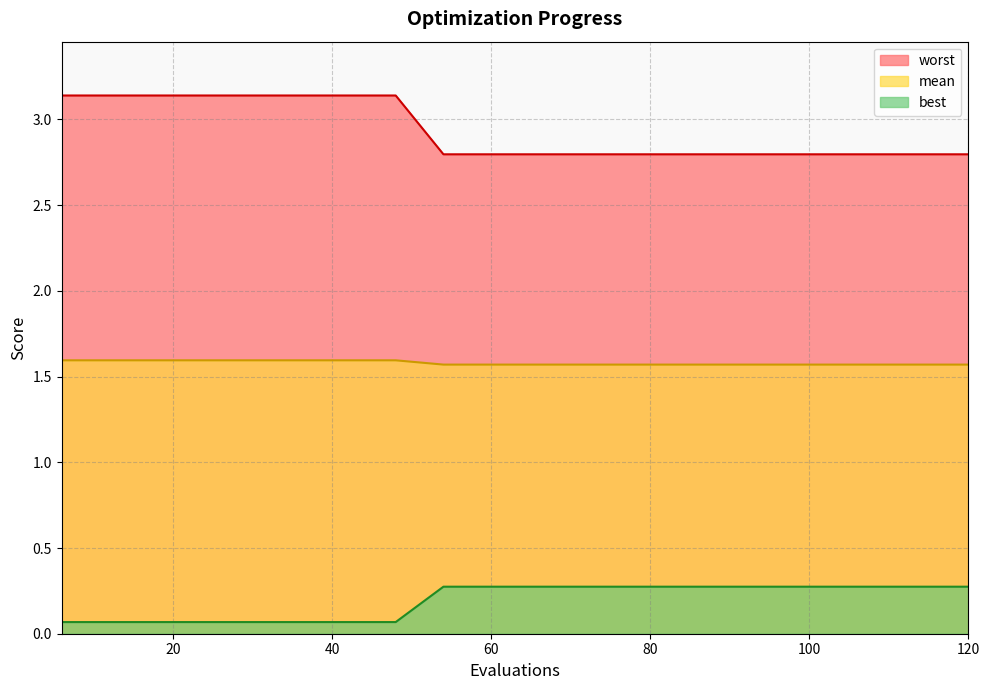

Which series has the largest total across all categories?

worst